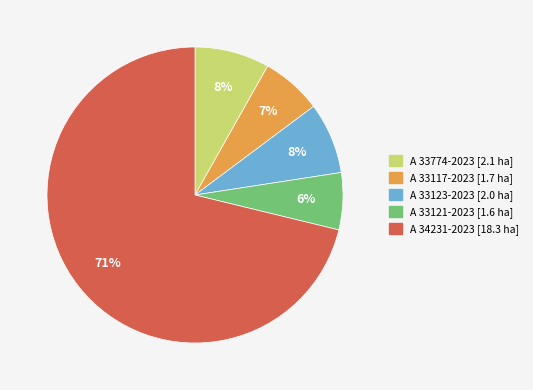

What is the majority slice?

A 34231-2023